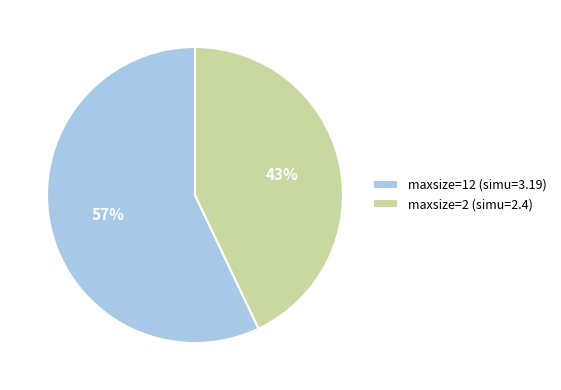

To the nearest percent, what portion does maxsize=2 (simu=2.4) represent?

43%